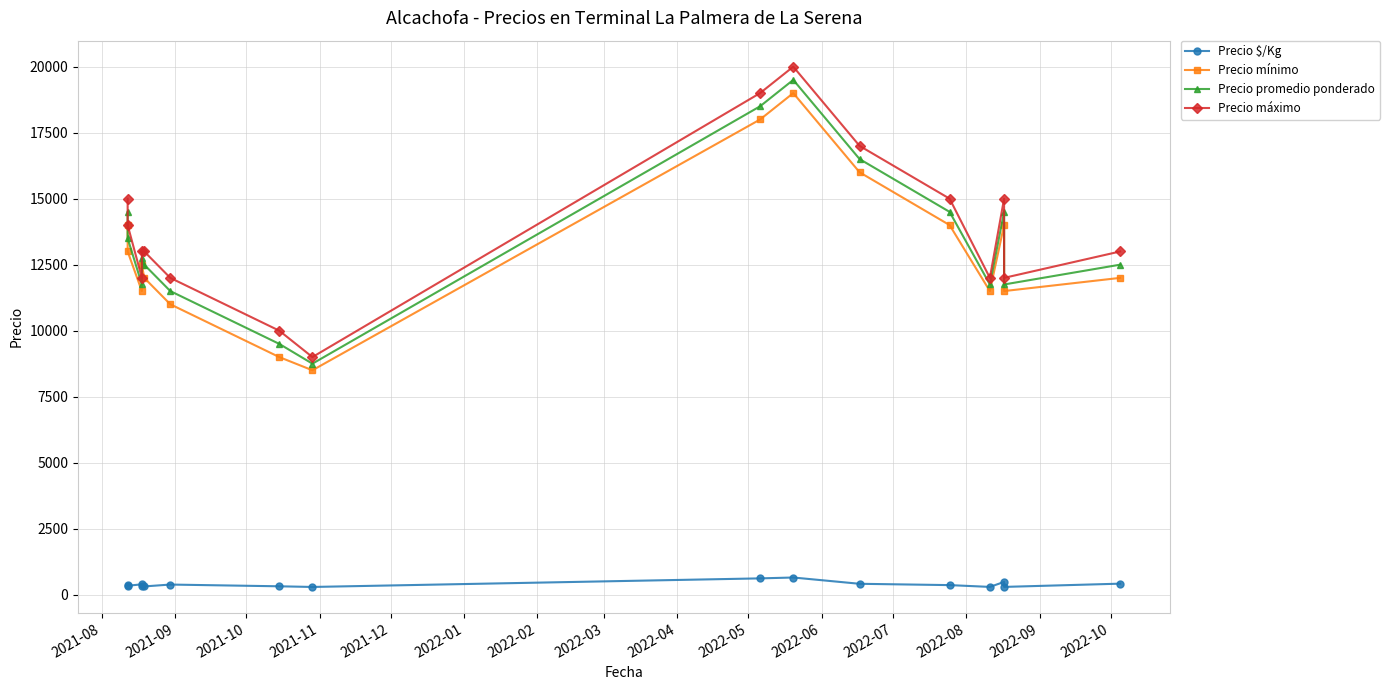

What is the label of the 15th point from the left?

2022-10